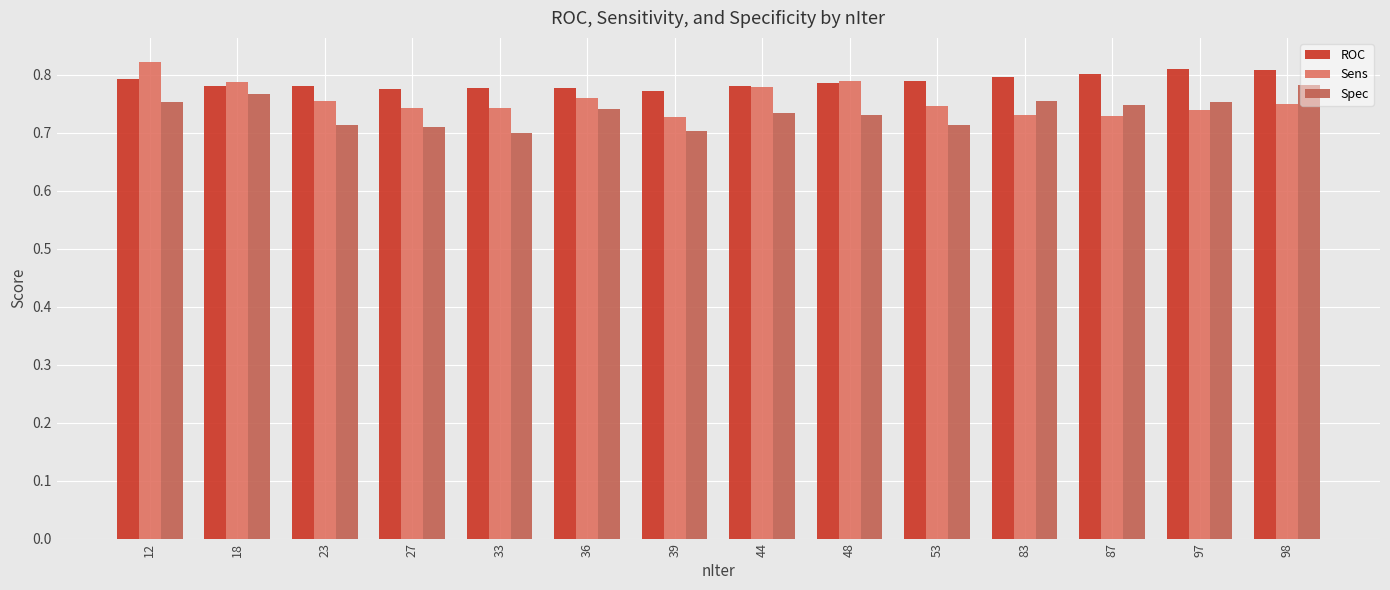

How many data points does each series have?

14